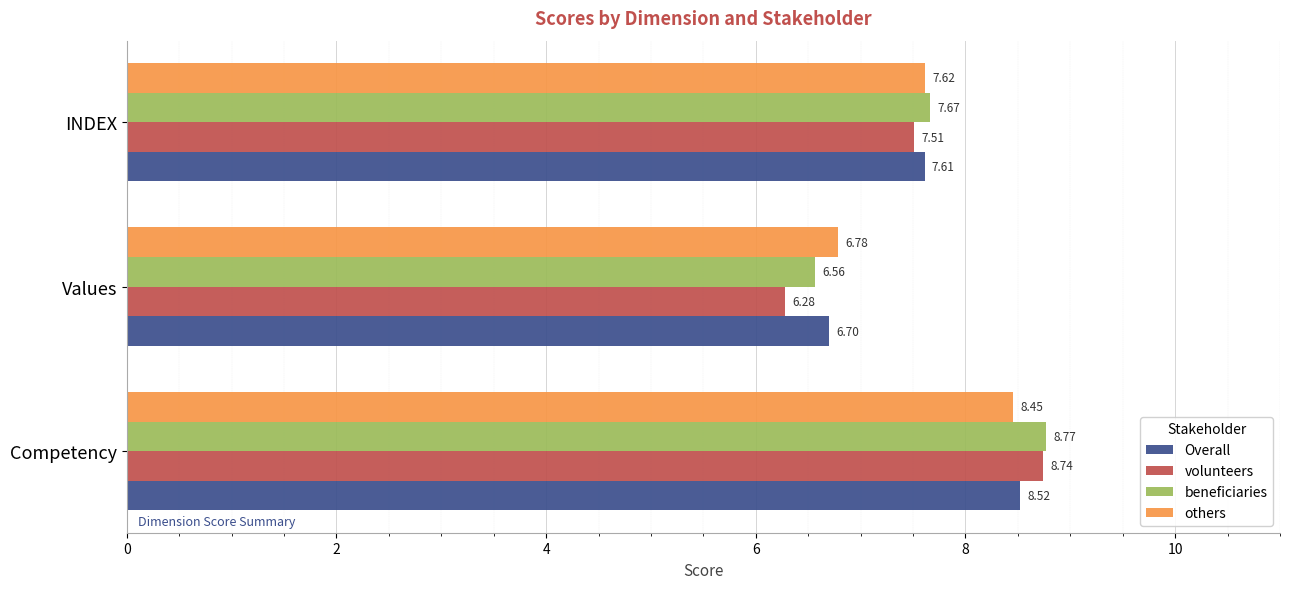

Is the value of others at Values greater than the value of volunteers at INDEX?

No